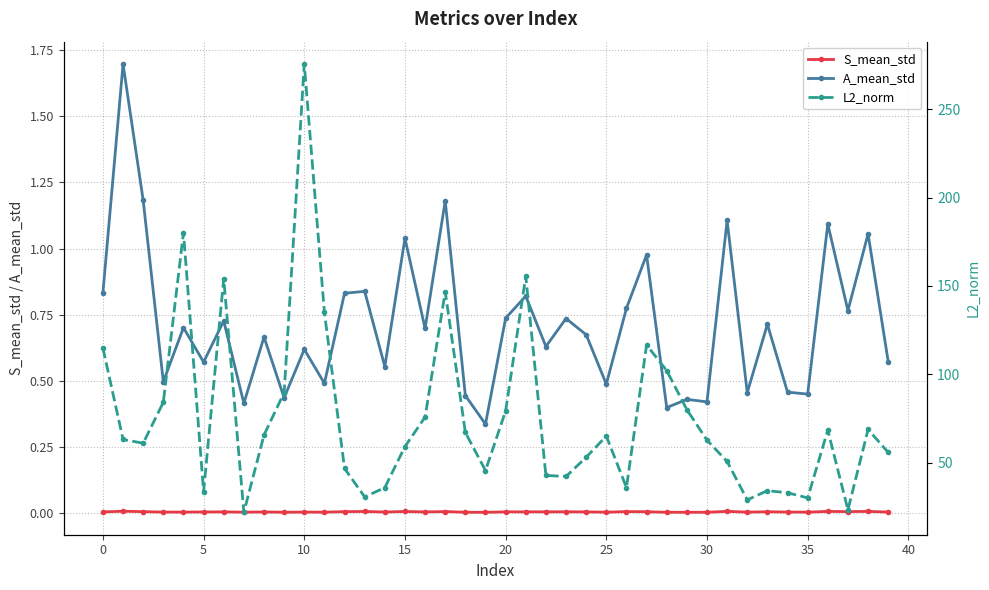

What are all the series names shown in the legend?

S_mean_std, A_mean_std, L2_norm